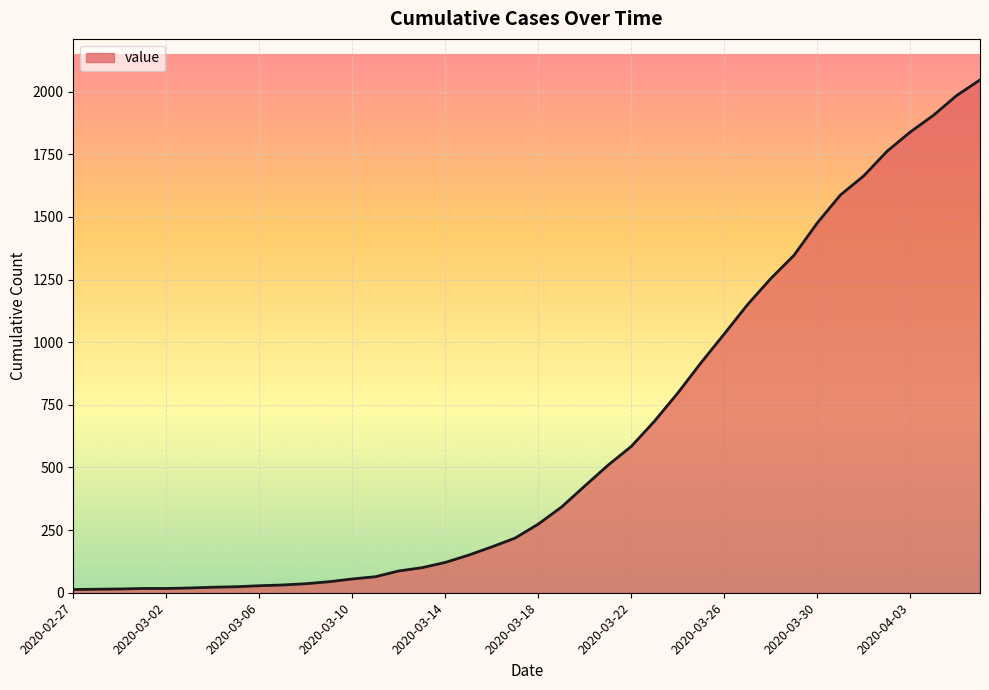

What is the greatest value displayed?

2047